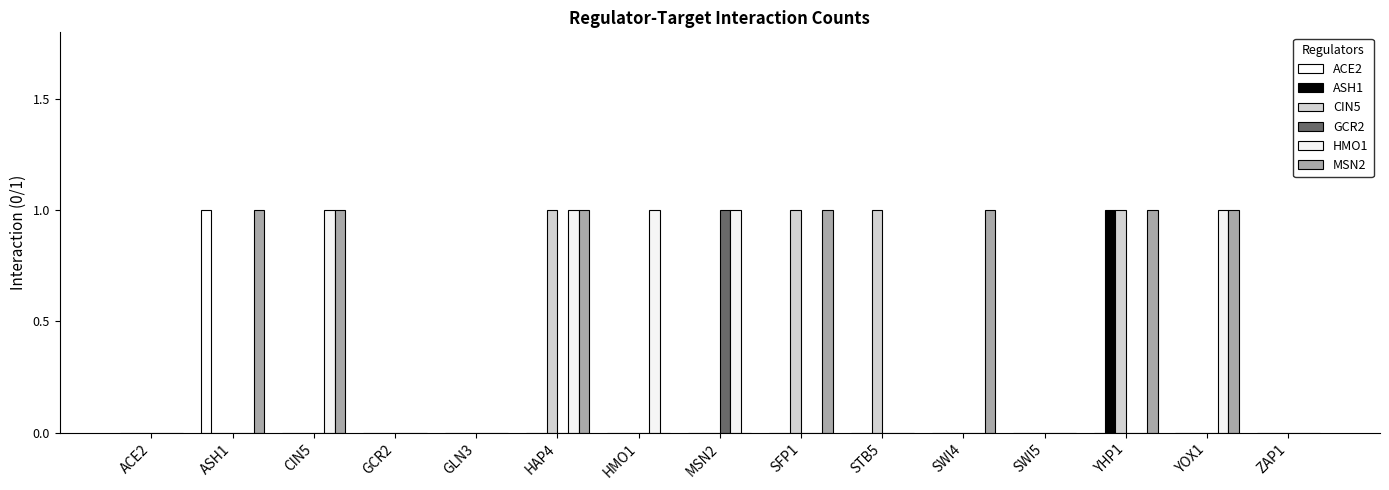

Reading left to right, what are all the values shown in this chart?

ACE2: 0	1	0	0	0	0	0	0	0	0	0	0	0	0	0
ASH1: 0	0	0	0	0	0	0	0	0	0	0	0	1	0	0
CIN5: 0	0	0	0	0	1	0	0	1	1	0	0	1	0	0
GCR2: 0	0	0	0	0	0	0	1	0	0	0	0	0	0	0
HMO1: 0	0	1	0	0	1	1	1	0	0	0	0	0	1	0
MSN2: 0	1	1	0	0	1	0	0	1	0	1	0	1	1	0